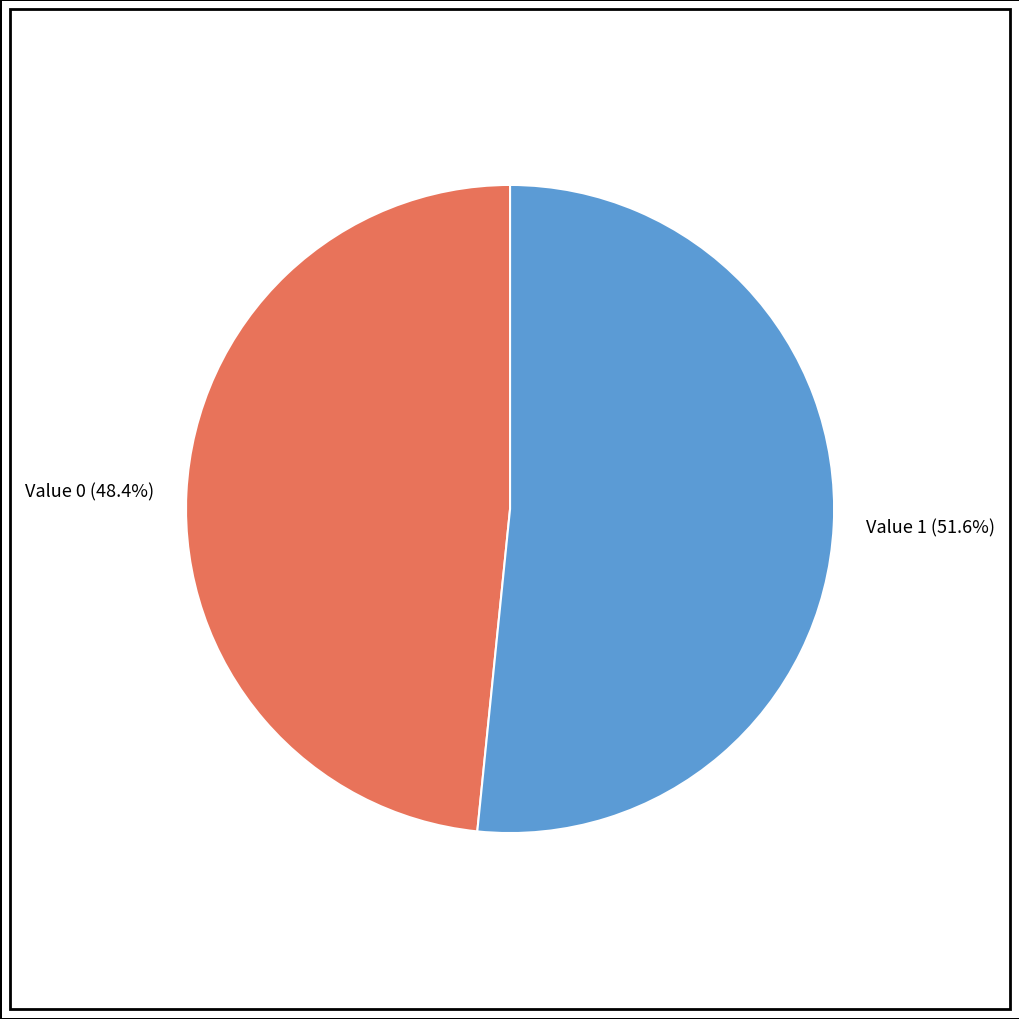

Which category accounts for the majority?

Value 1